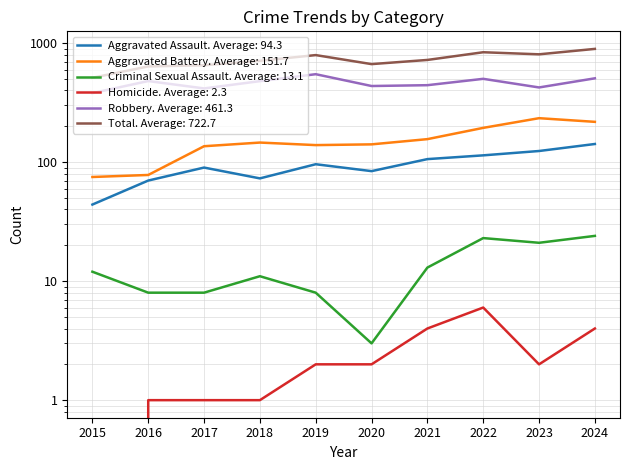

True or false: Criminal Sexual Assault and Homicide intersect in this chart.

False